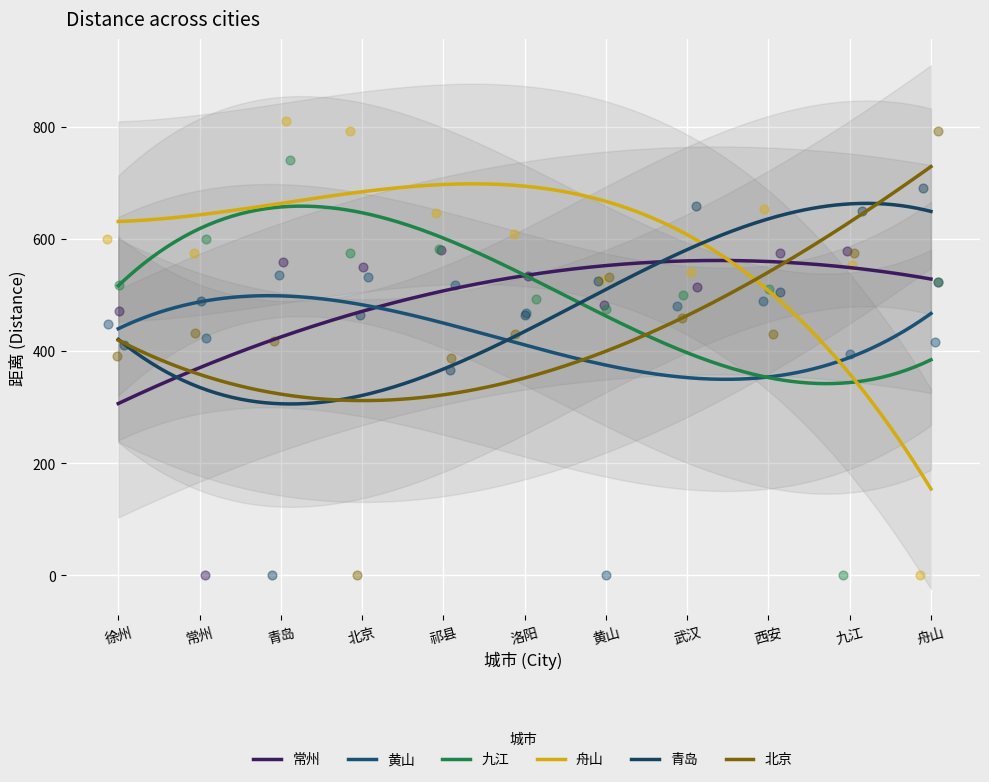

What is the total value across all series at 祁县?

3077.0